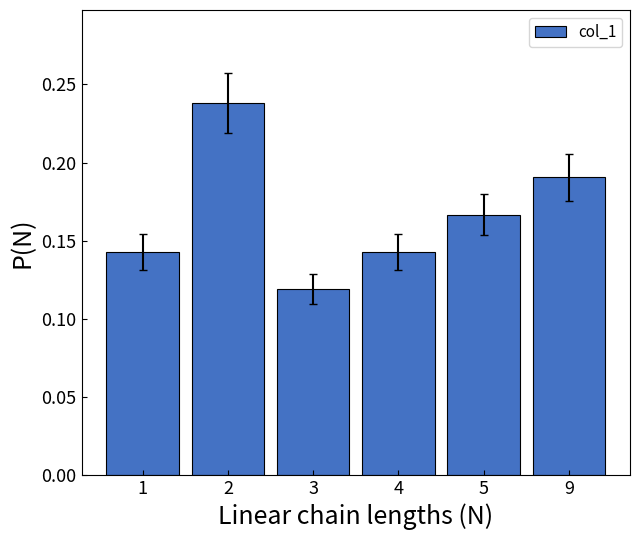

Is it true that the value at 4 is 0.2?

False